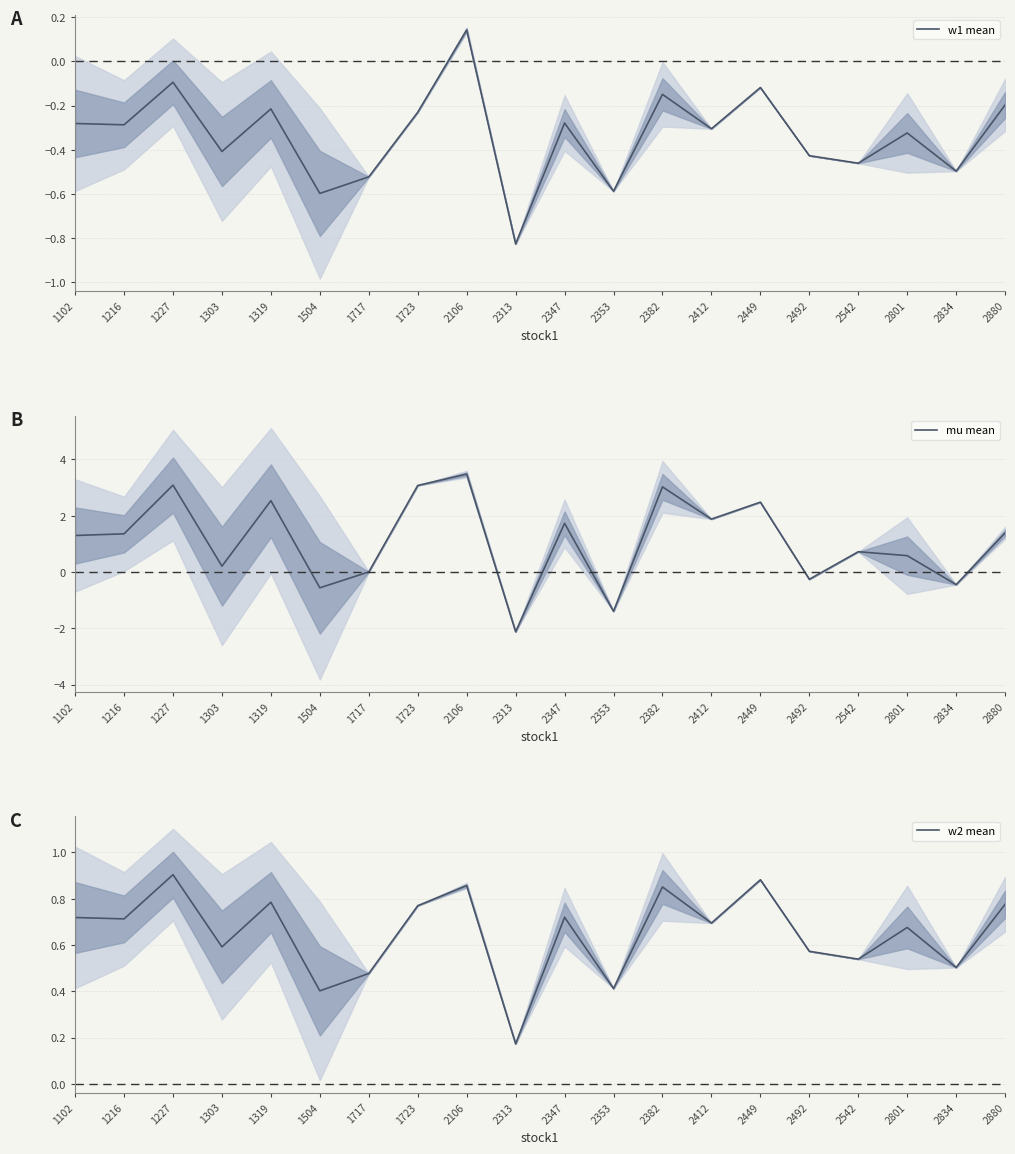

At which category is the sum across all series the highest?

2106